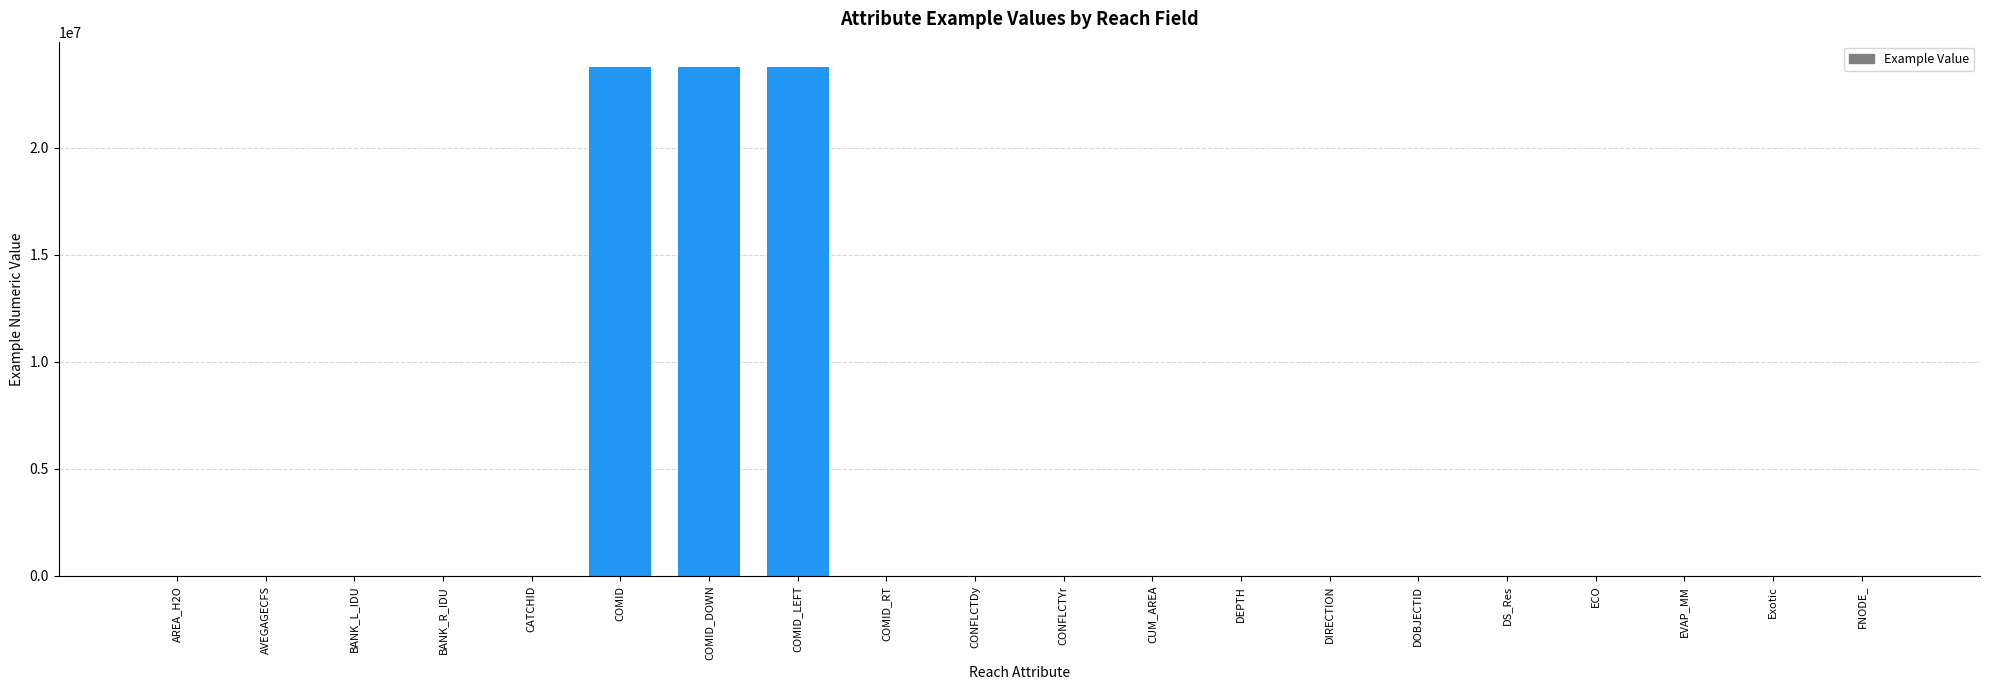

What is the sum of all values?

71337027